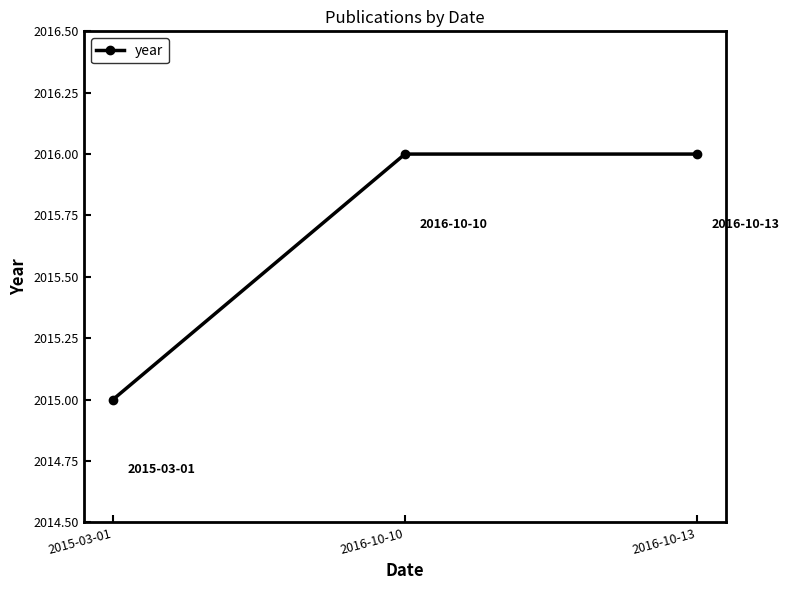

True or false: the data shows 535 at 2016-10-13.

False